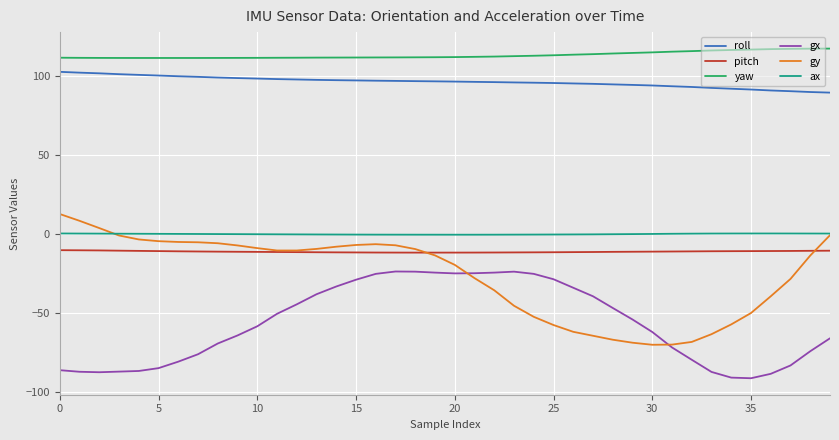

What is the difference between the maximum and second lowest values in the gy series?

82.7